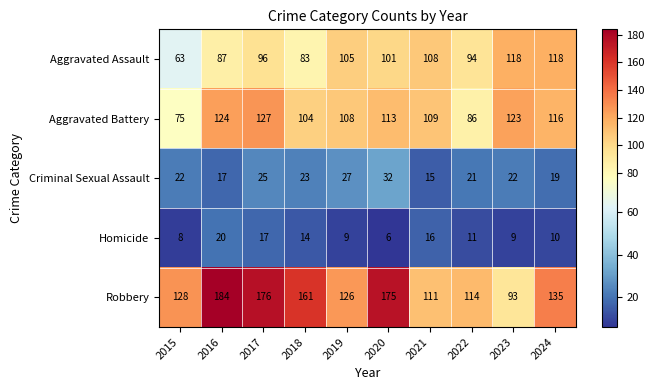

What is the difference between the Homicide values at 2020 and 2021?

10